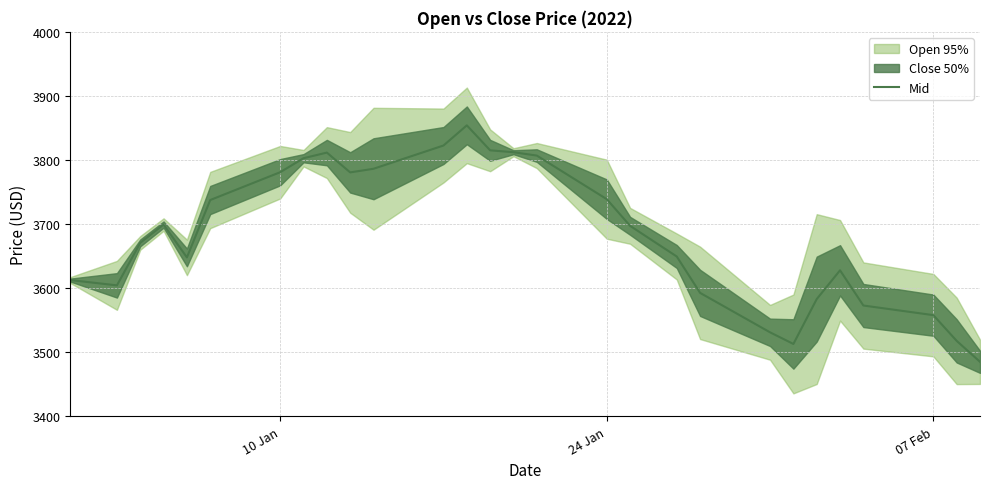

What is the maximum value for Mid?

3854.1